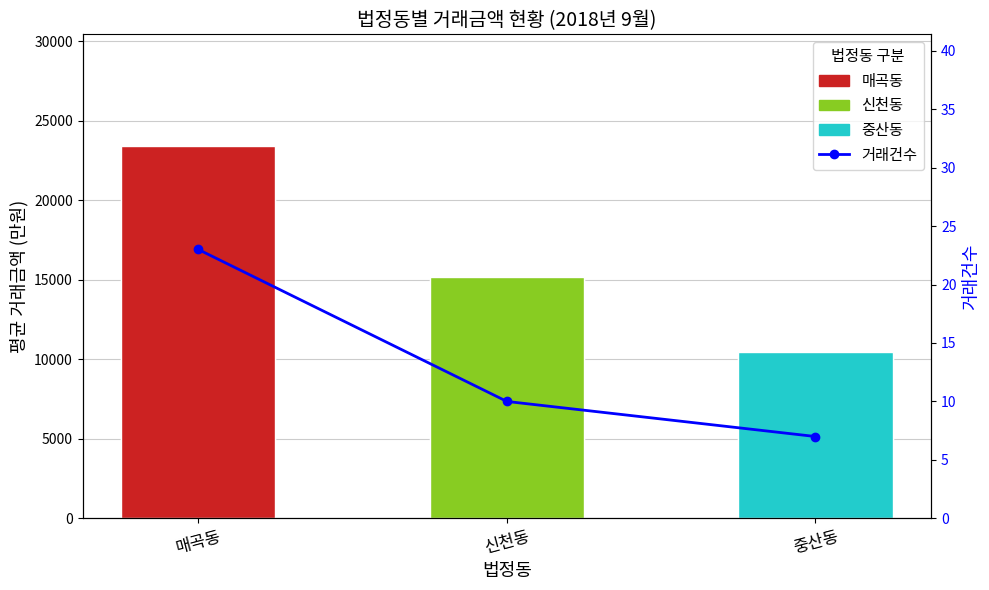

What is the average value?

13